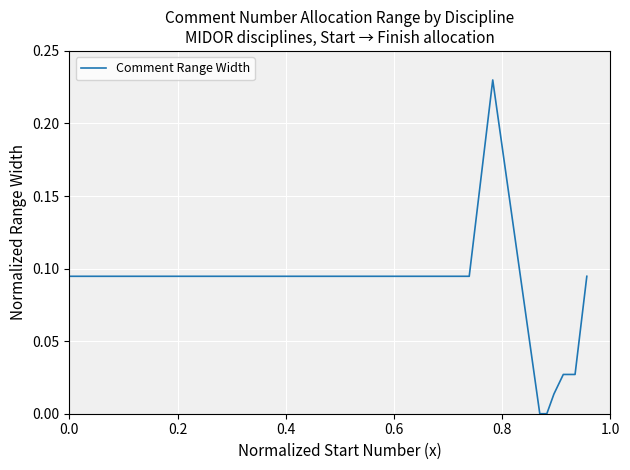

How many lines are shown in the chart?

1